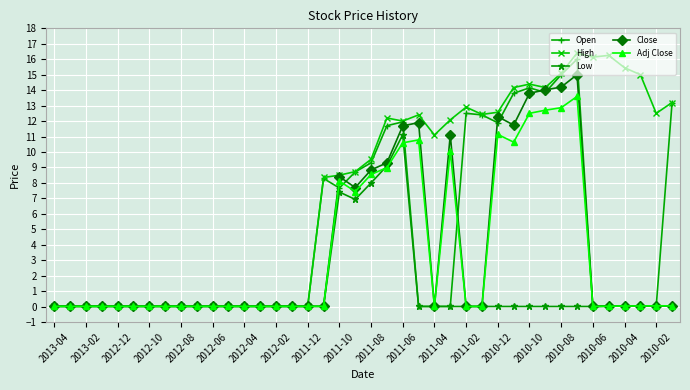

True or false: Low has more than 0 points higher than both neighbors.

True